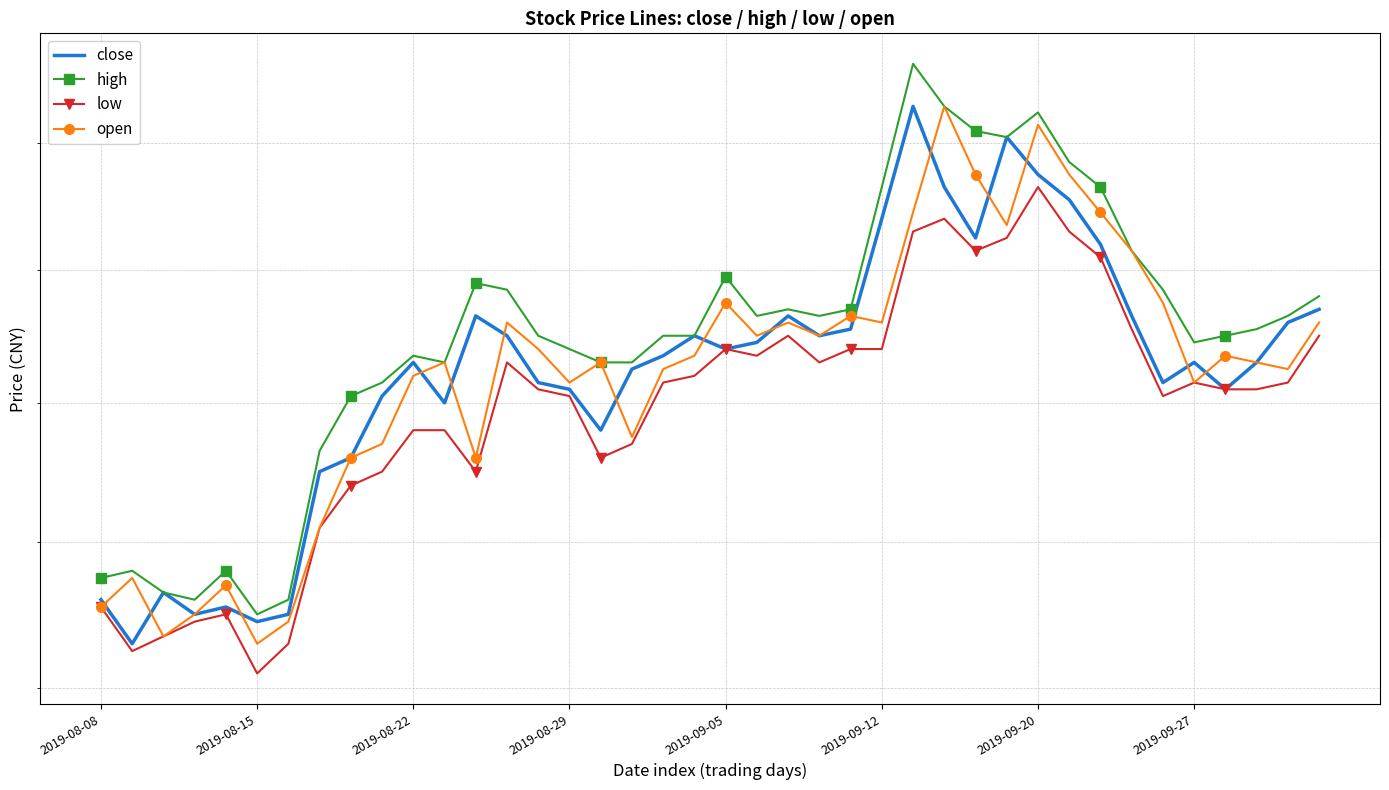

True or false: low and high cross at least once.

False